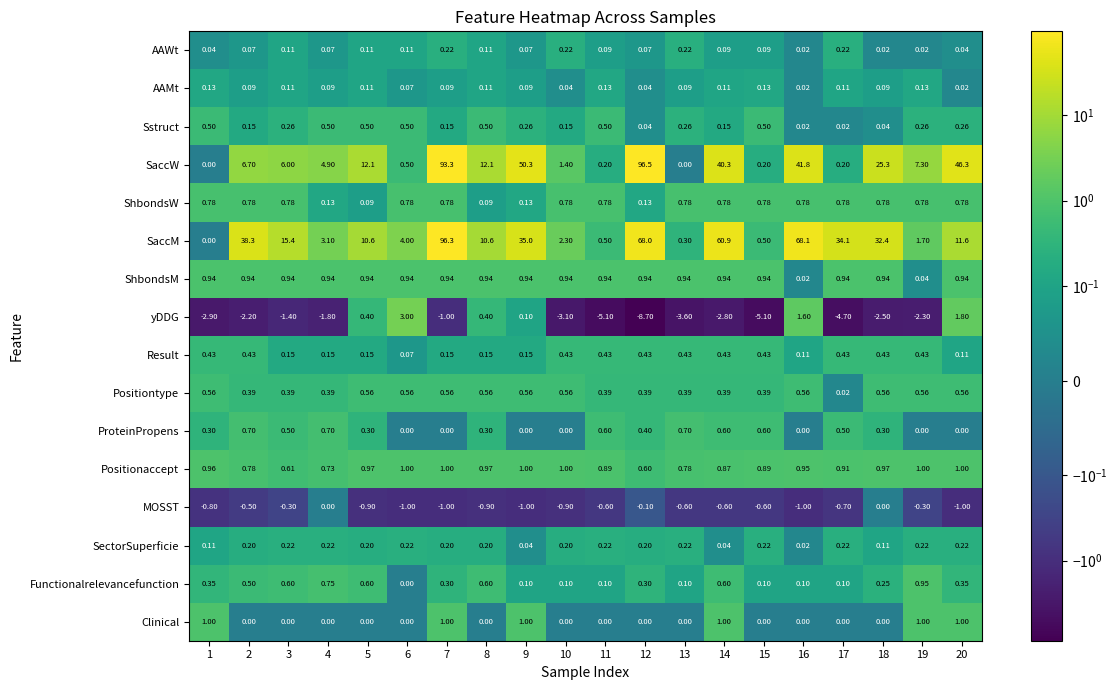

Which series changed the most between 4 and 17?

SaccM